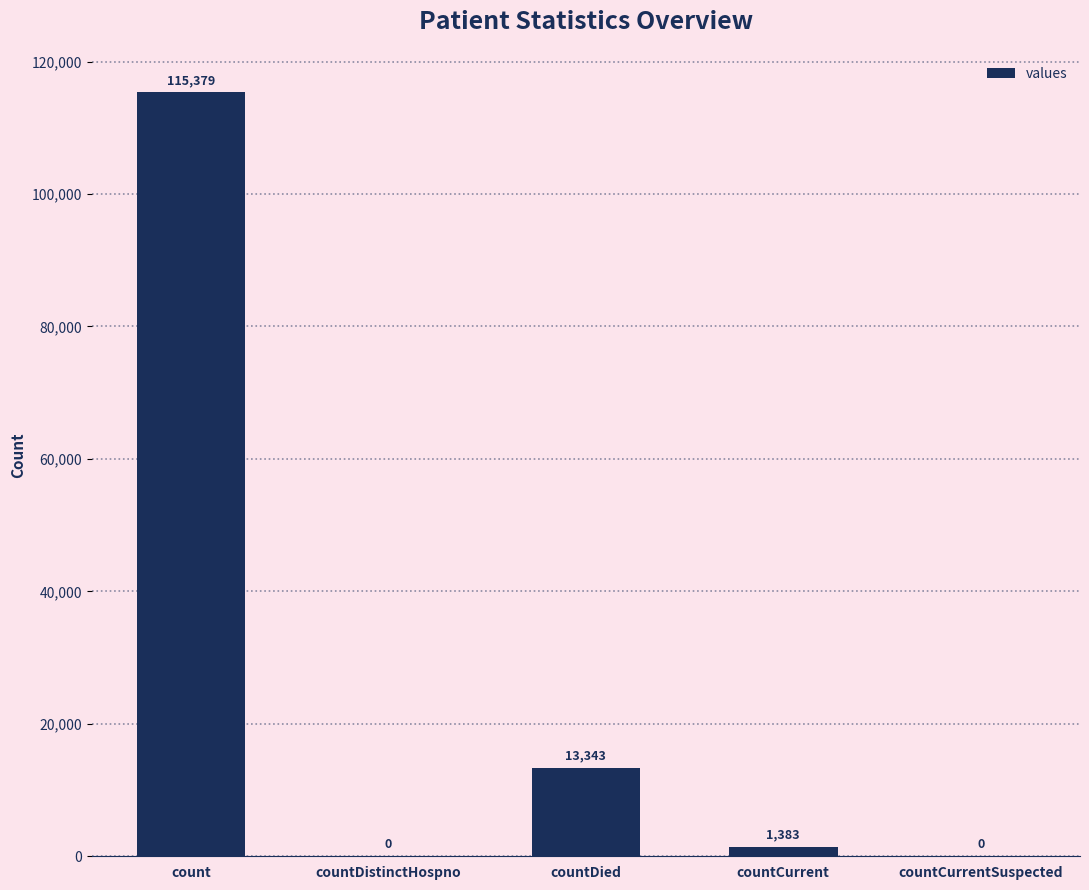

What value does the data have at countDied, to the nearest 100?

13300